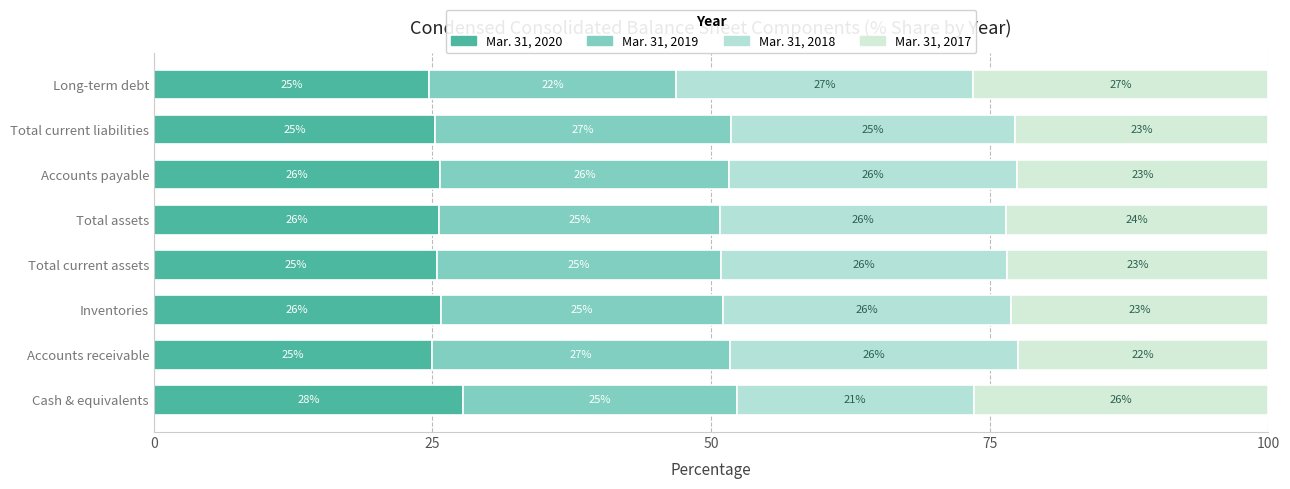

How many data points in Mar. 31, 2020 are above 25?

6